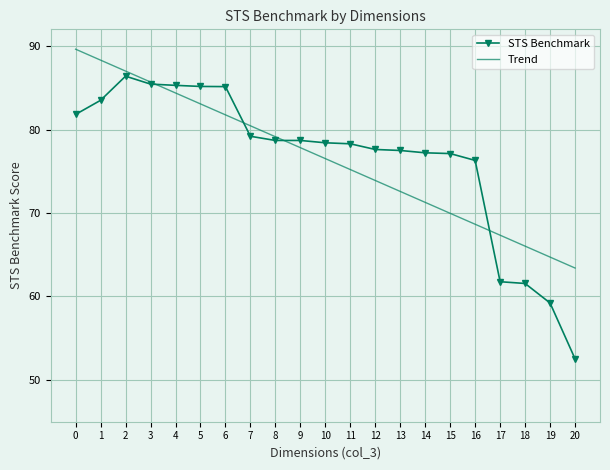

Rank the series by their maximum value, from lowest to highest.

STS Benchmark, Trend